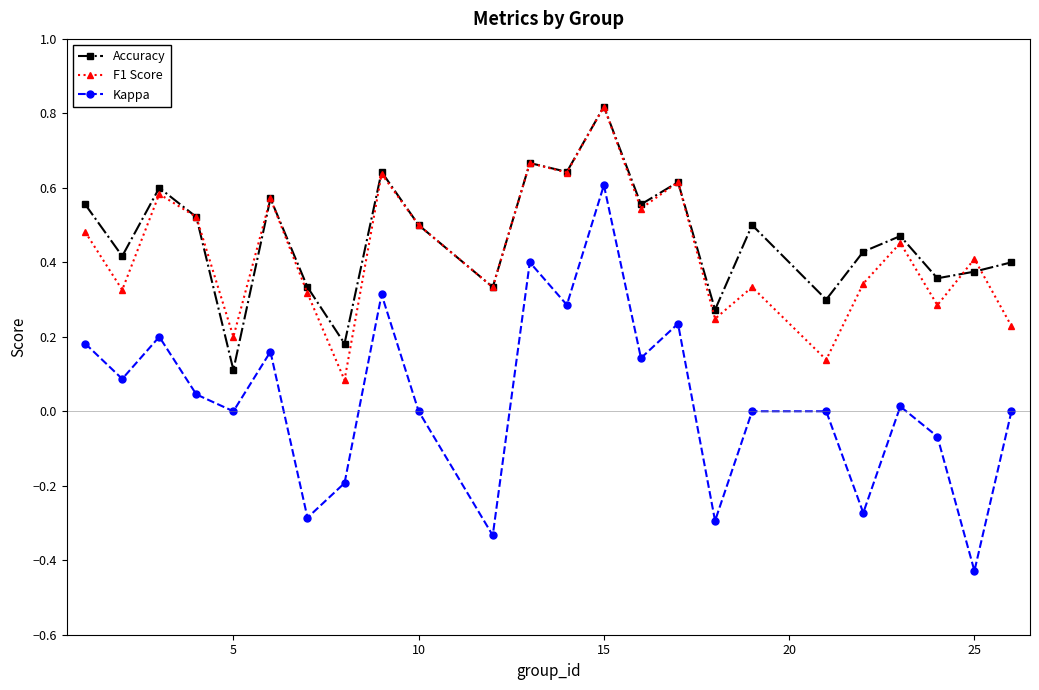

What are all the series names shown in the legend?

Accuracy, F1 Score, Kappa